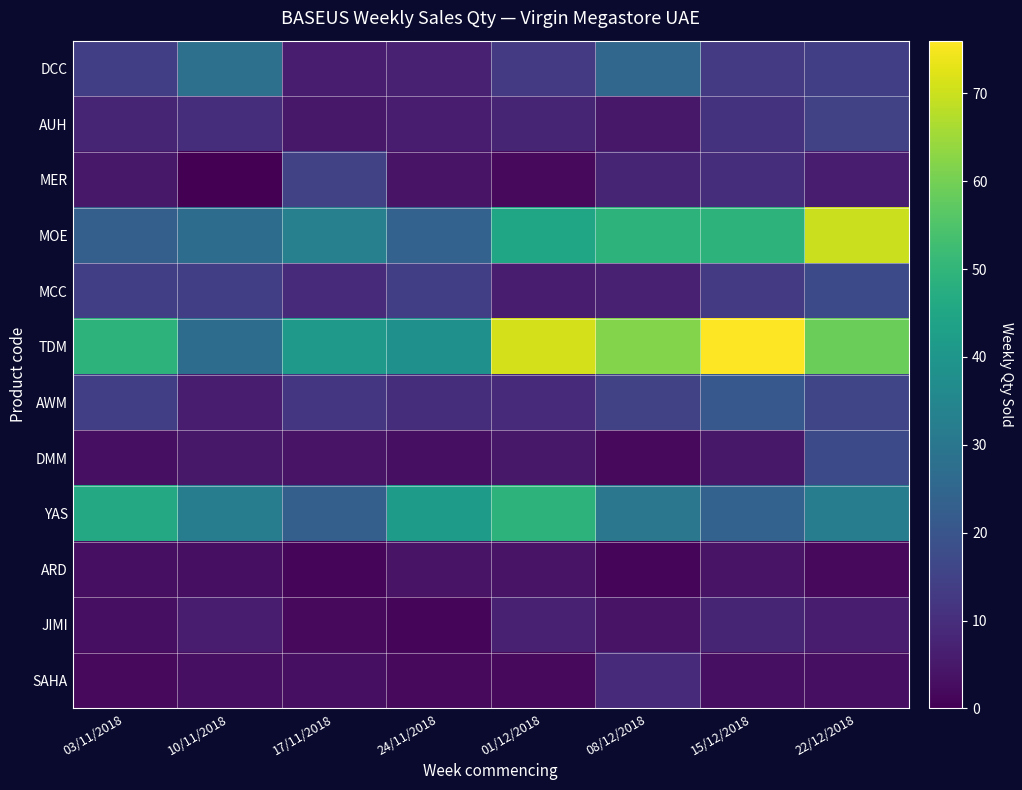

What is the spread (max minus min) of values at 08/12/2018?

61